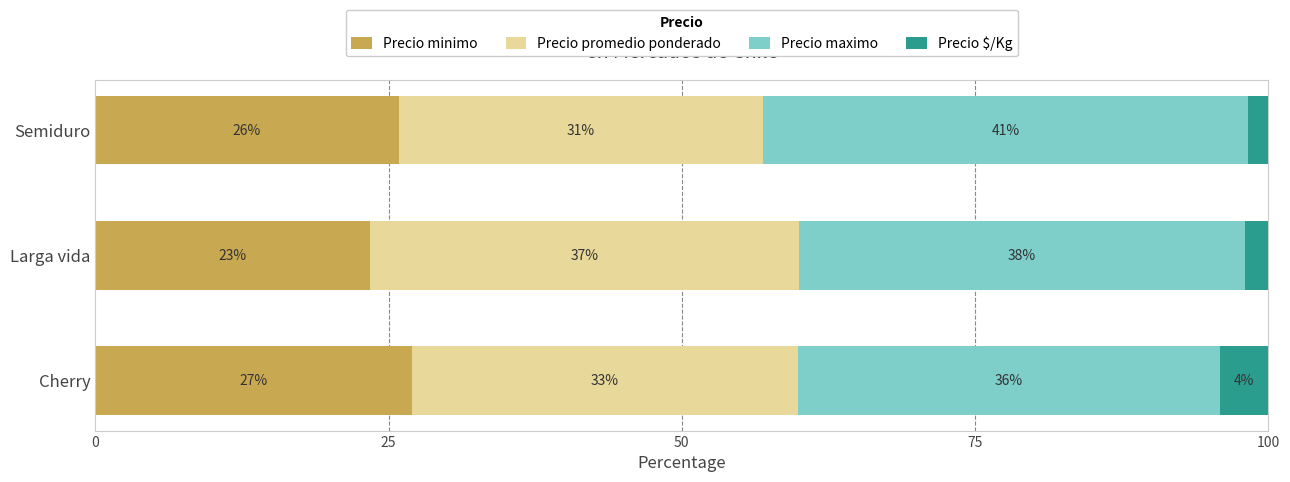

At which label does Precio minimo reach its peak?

Cherry